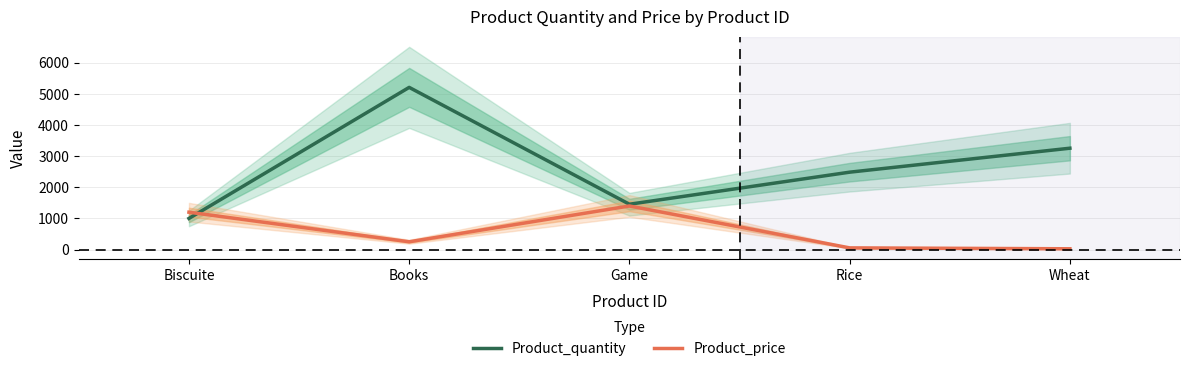

What is the difference between the Product_price values at Books and Wheat?

225